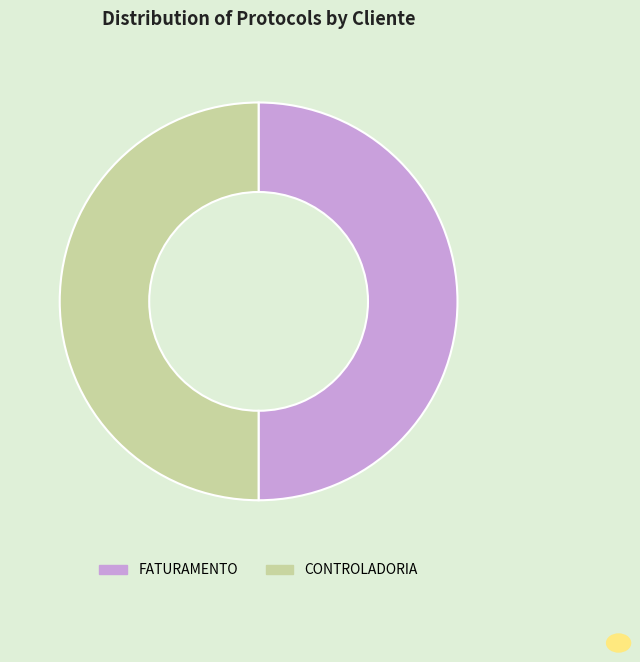

Do CONTROLADORIA and FATURAMENTO together represent more than half of the pie?

Yes